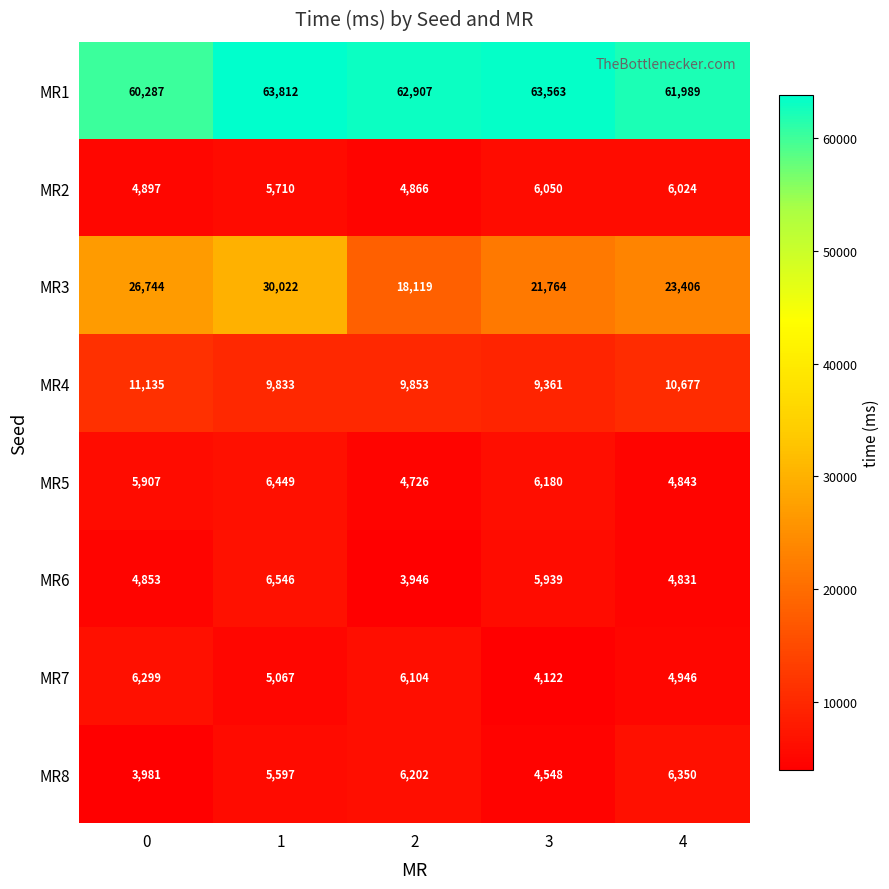

What is the difference between the second highest and second lowest values in the MR8 series?

1654